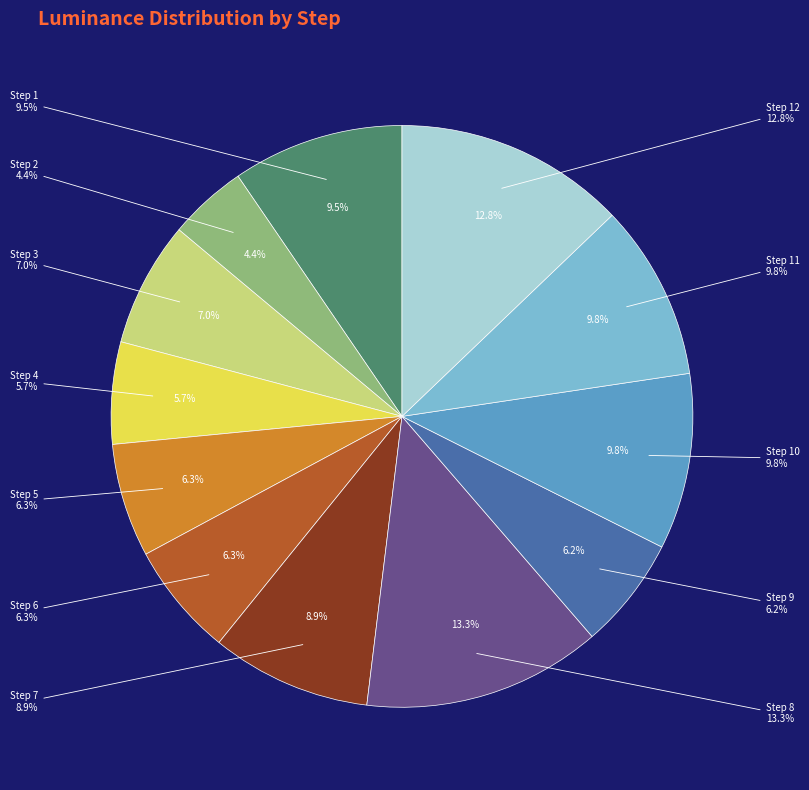

Count the number of slices in the pie.

12